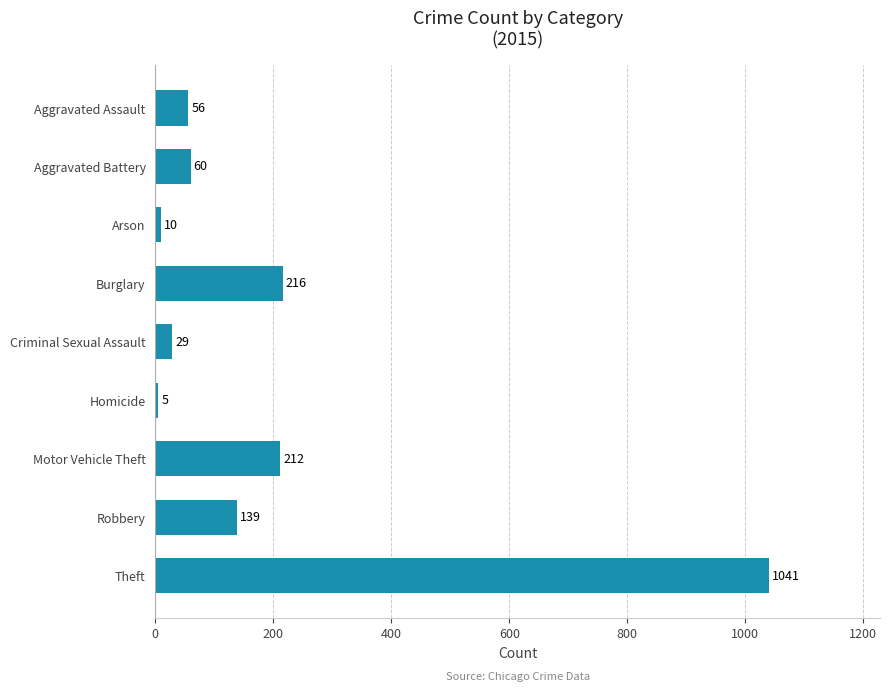

Is it true that the value at Motor Vehicle Theft is 212?

True